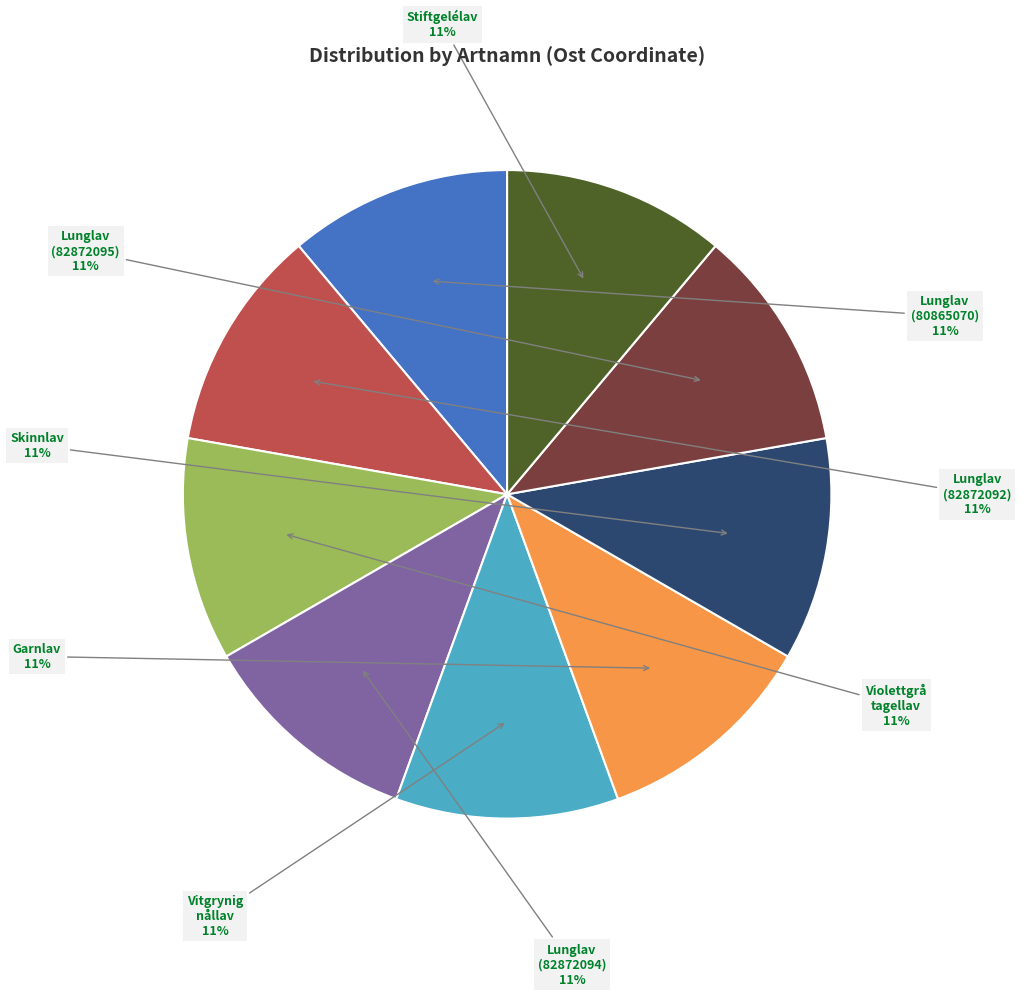

Does any single category account for the majority?

No